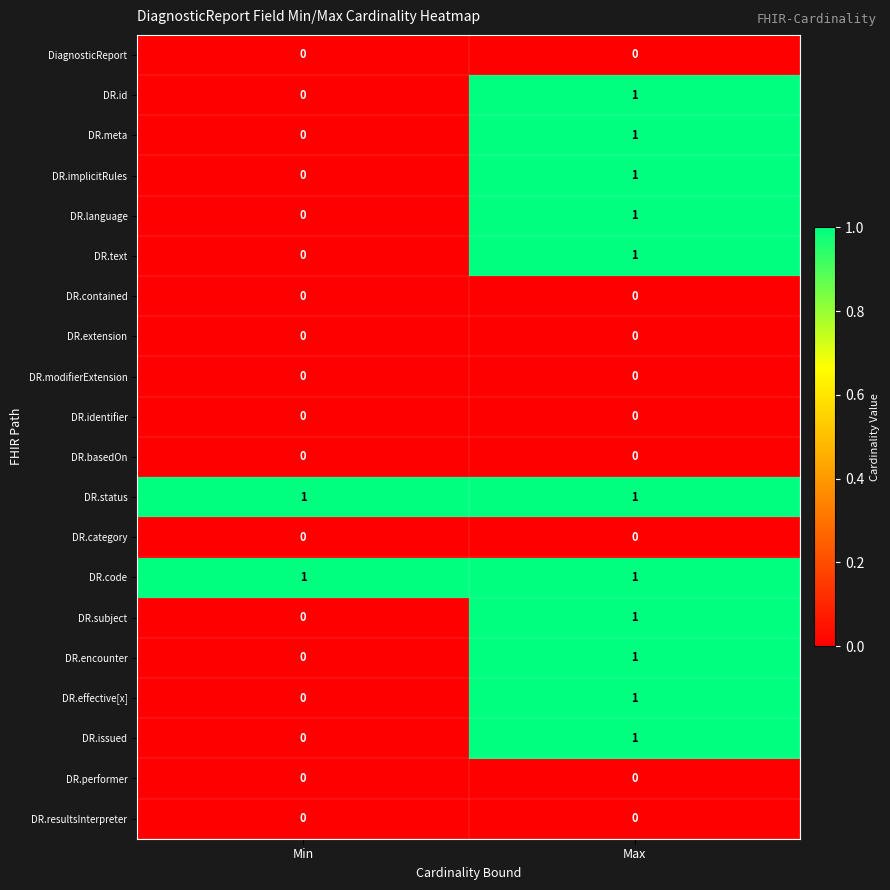

The value of DR.meta at Max is 1. True or false?

True